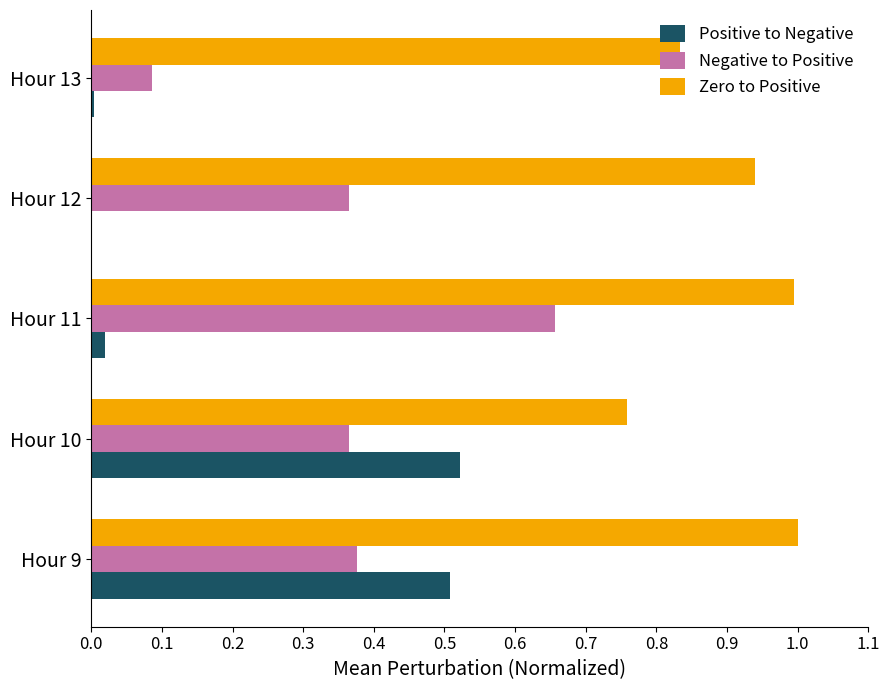

Between Hour 9 and Hour 11, which series saw the biggest shift?

Positive to Negative